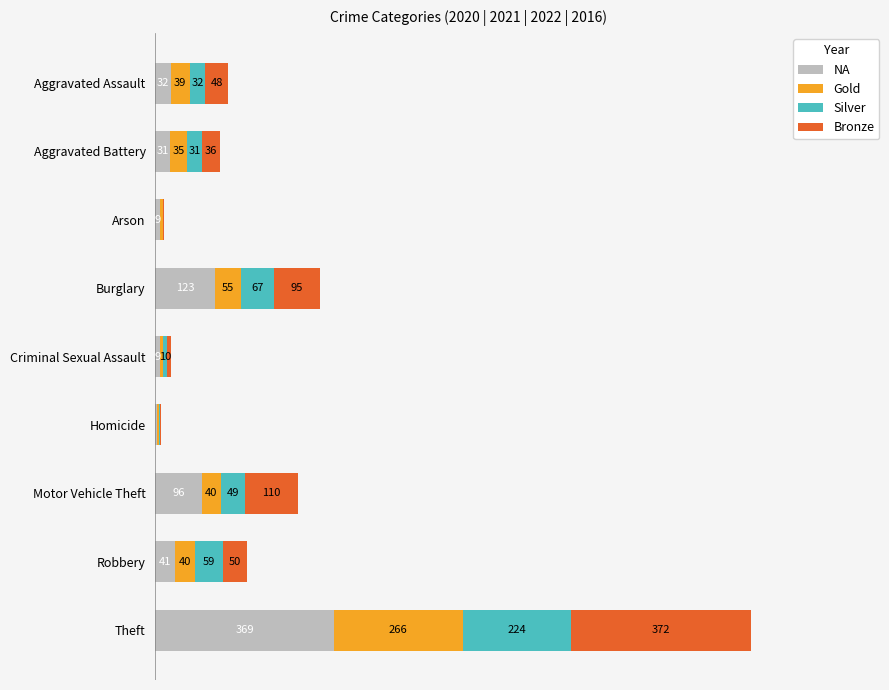

At which category is the sum across all series the highest?

Theft